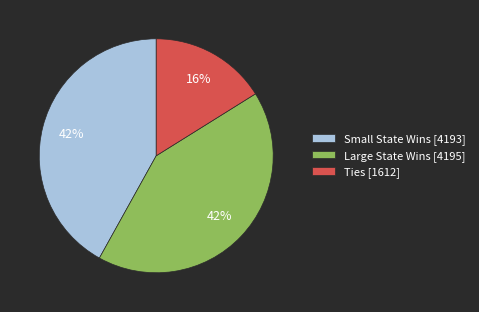

Which slice is the smallest?

Ties [1612]